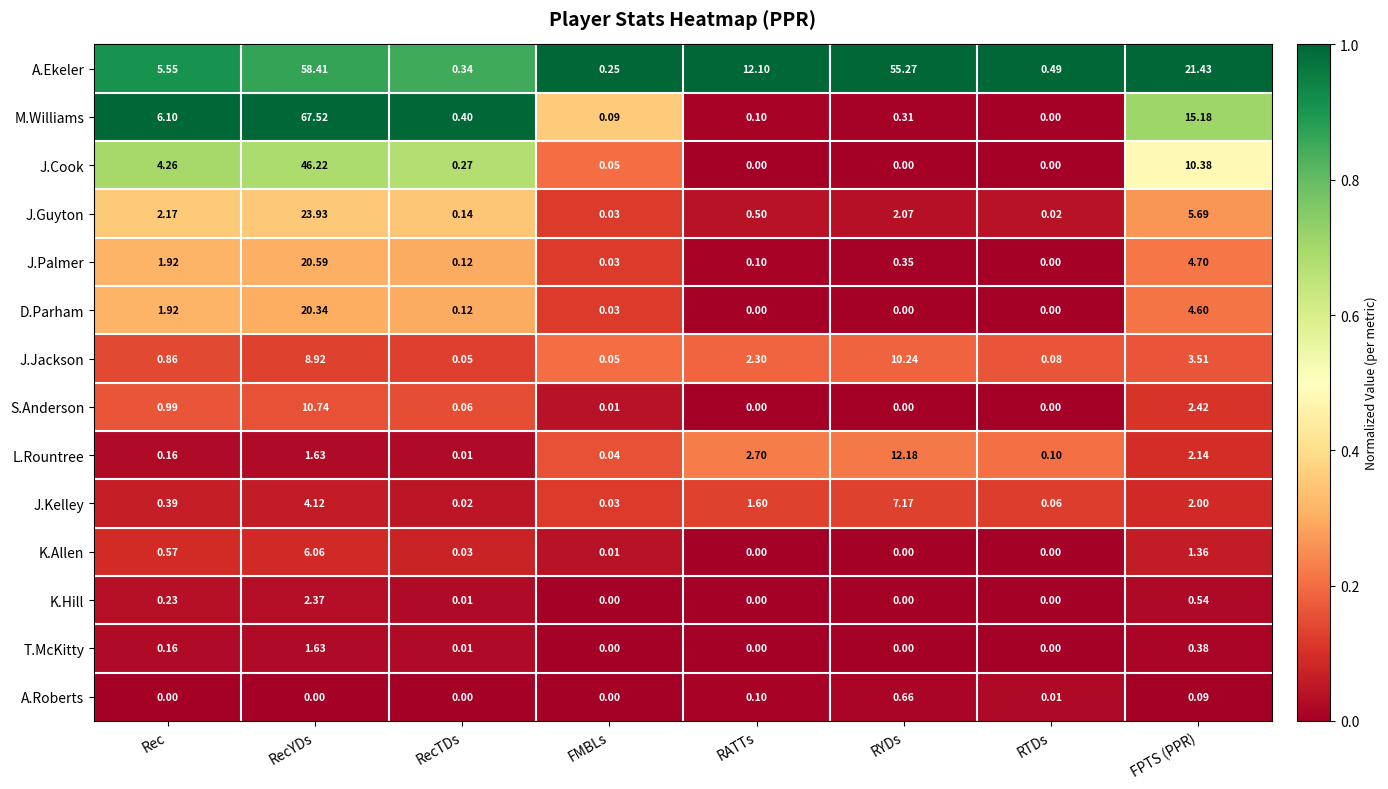

What is the spread (max minus min) of values at RATTs?

12.1